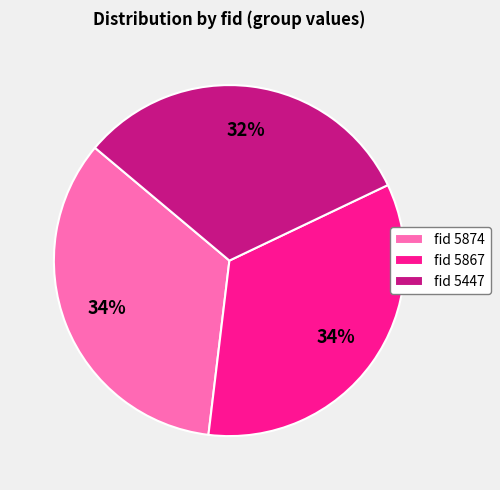

Is it true that fid 5867 is 40% of the pie?

False